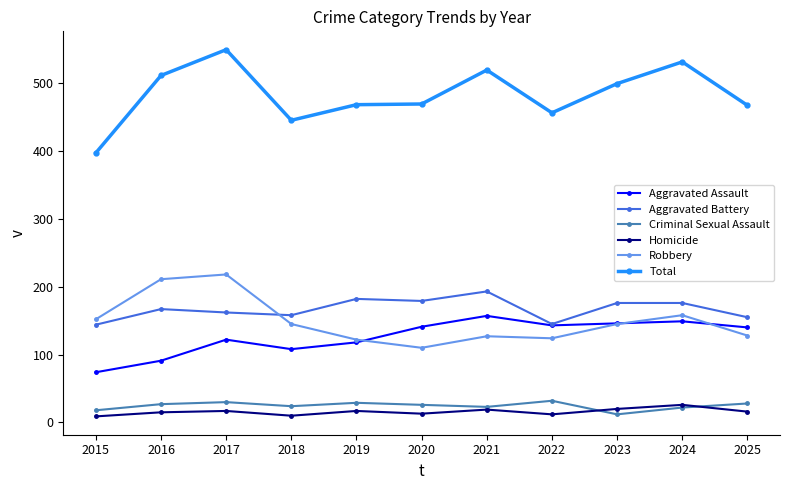

Which series has the widest spread of values?

Total